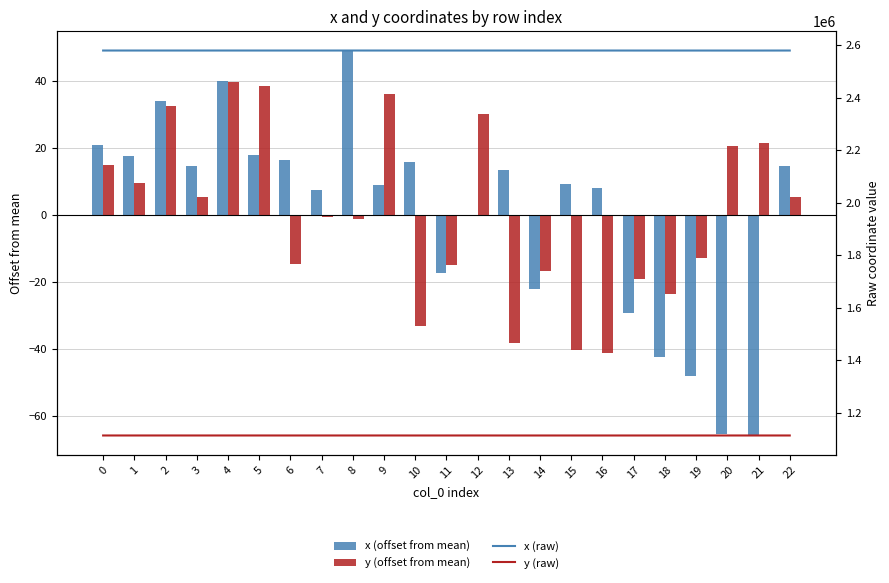

Which label corresponds to the smallest value in the chart?

21